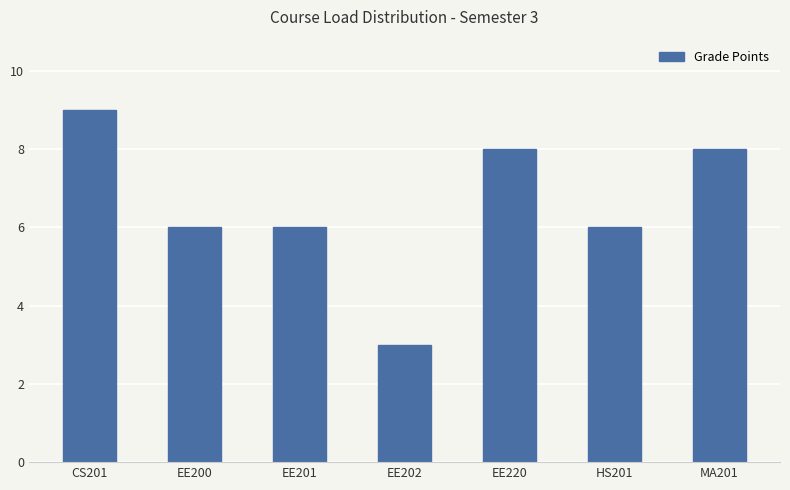

What is the smallest value displayed?

3